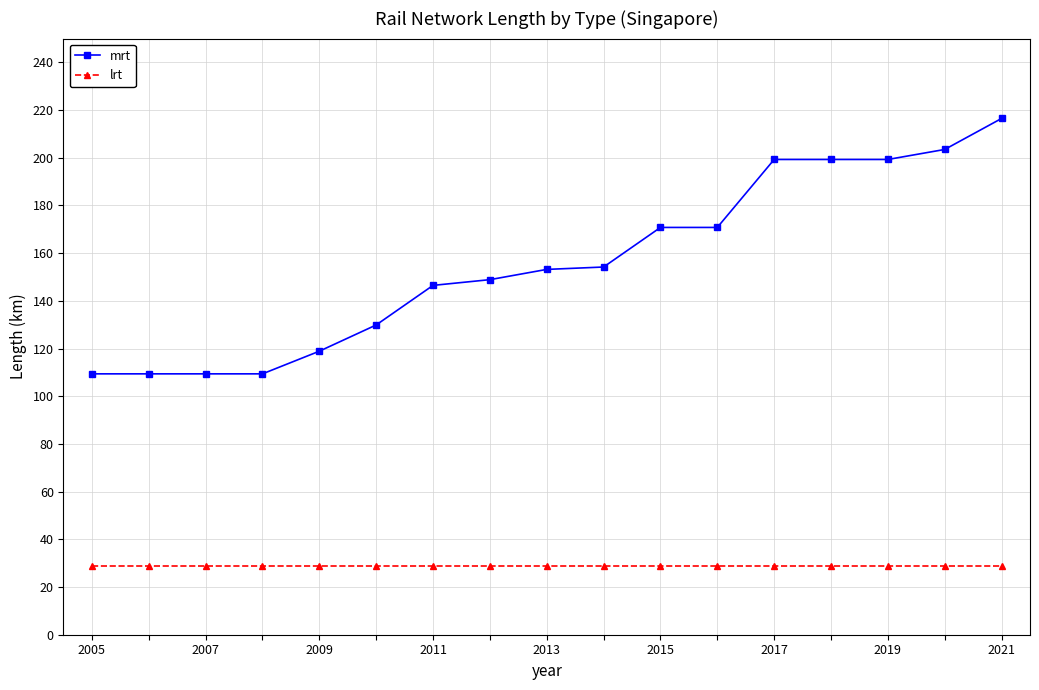

Reading left to right, what are all the values shown in this chart?

mrt: 109.4	109.4	109.4	109.4	118.9	129.9	146.5	148.9	153.2	154.2	170.8	170.8	199.3	199.3	199.3	203.5	216.5
lrt: 28.8	28.8	28.8	28.8	28.8	28.8	28.8	28.8	28.8	28.8	28.8	28.8	28.8	28.8	28.8	28.8	28.8